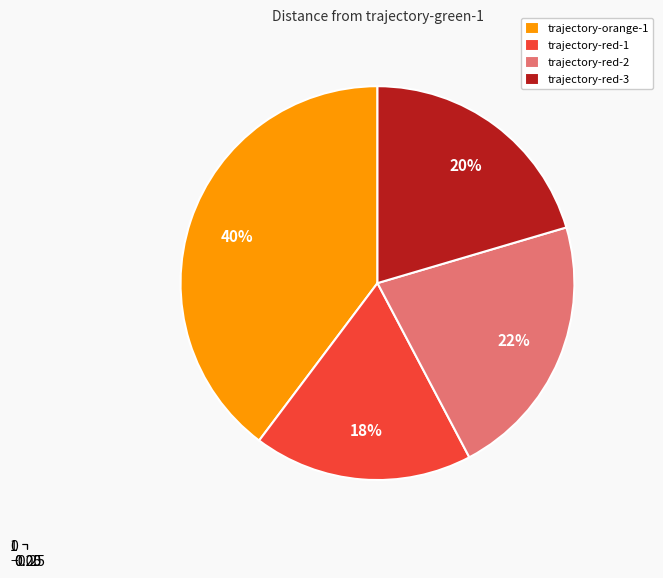

Between trajectory-red-3 and trajectory-red-1, which is larger?

trajectory-red-3